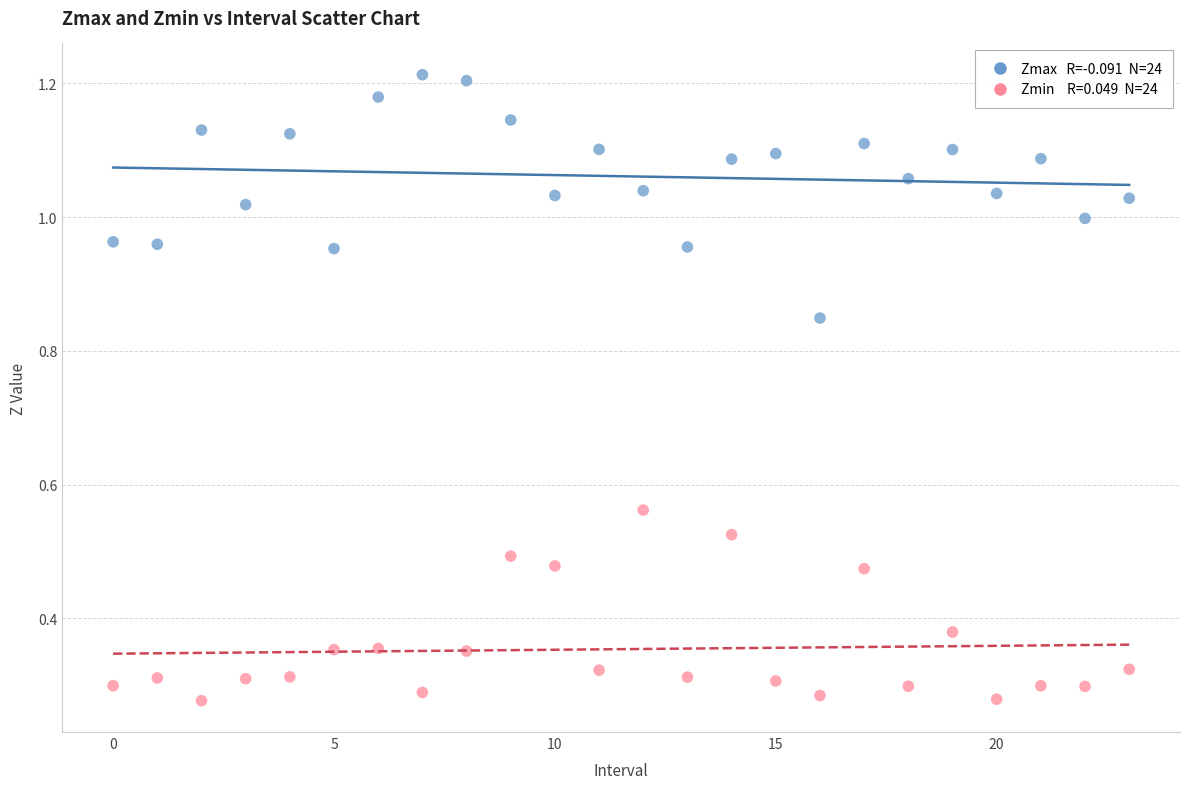

Across all data points, what is the range of Y values (max minus min)?

0.9